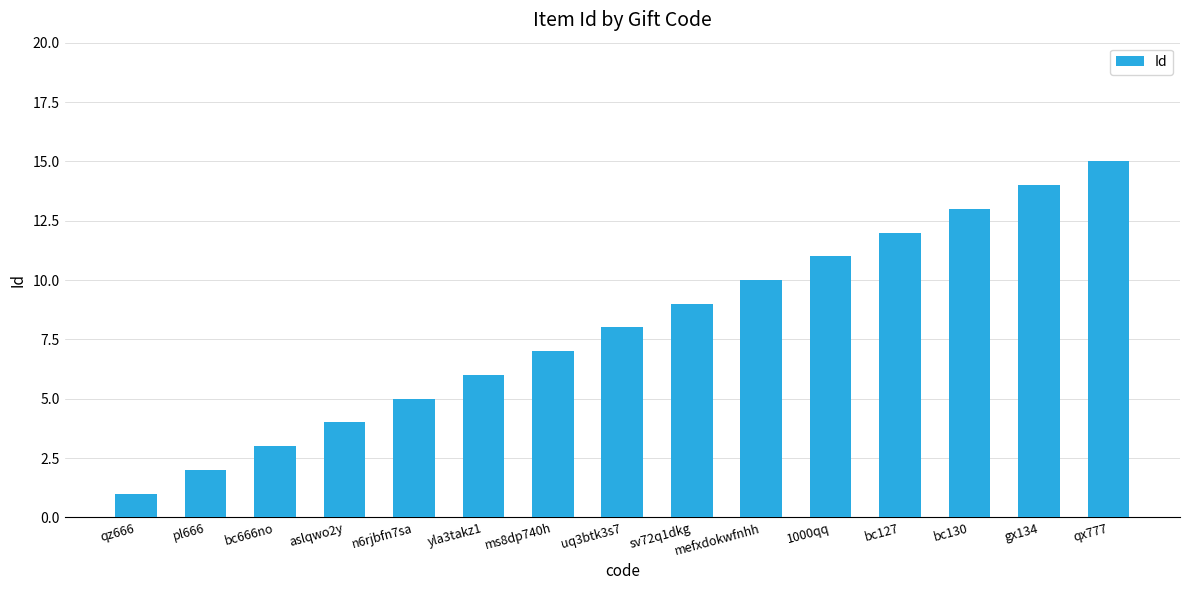

Approximately how many times larger is the value at qx777 compared to sv72q1dkg?

1.7